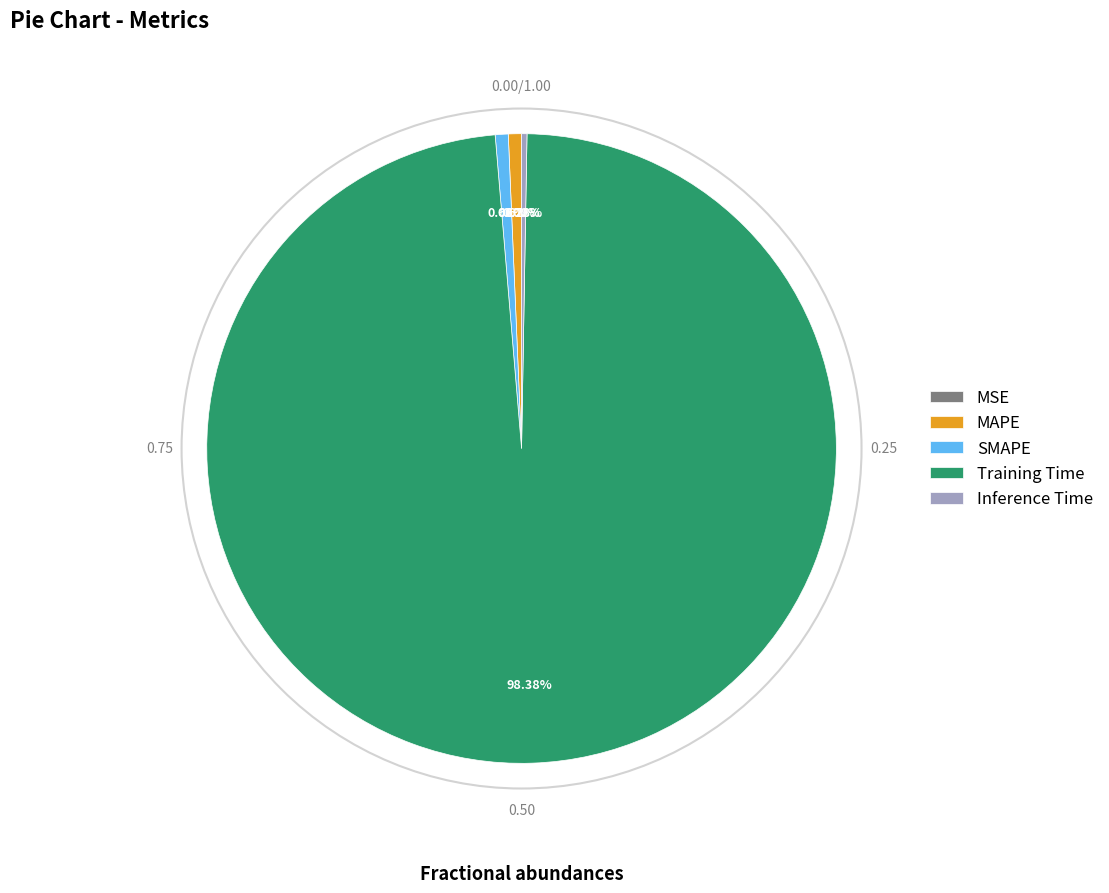

To the nearest percent, what is the combined percentage of MAPE and Training Time?

99%